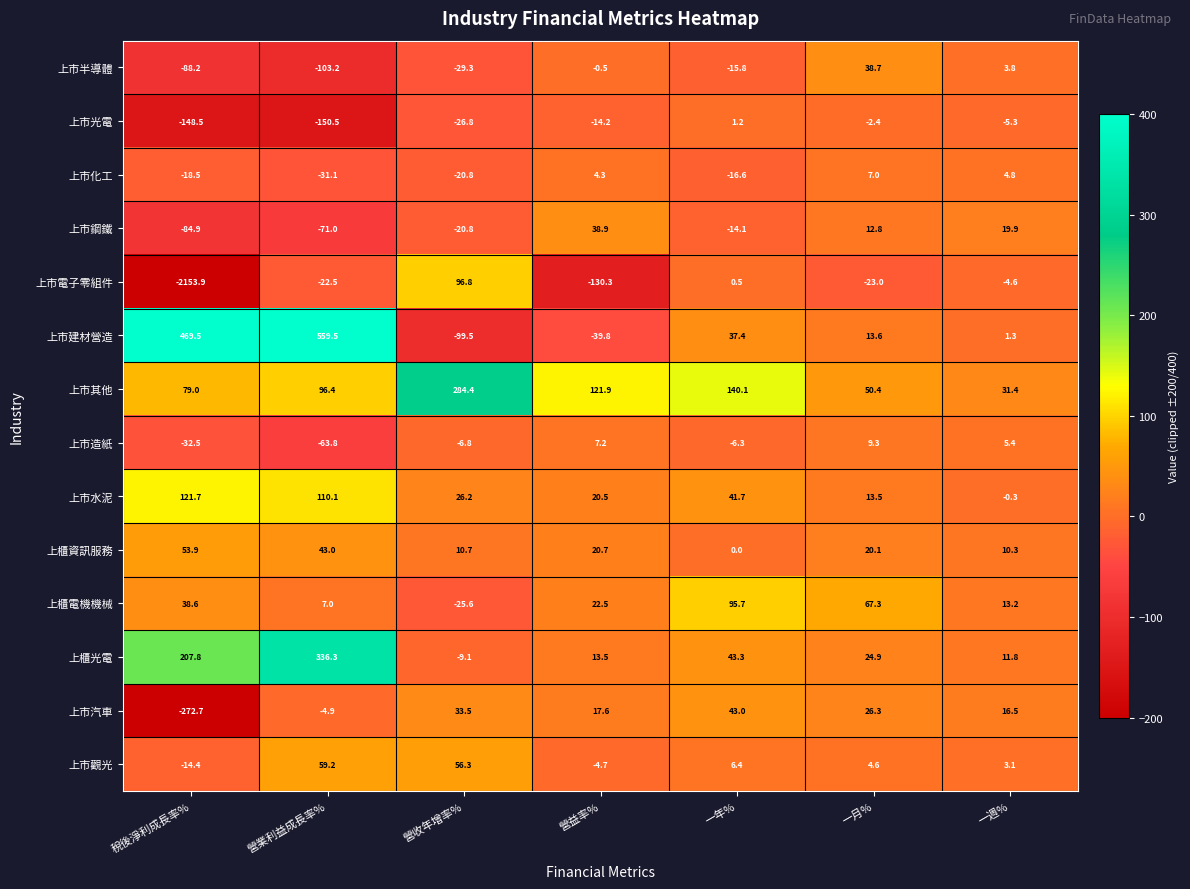

What is the total value across all series at 一月%?

263.1